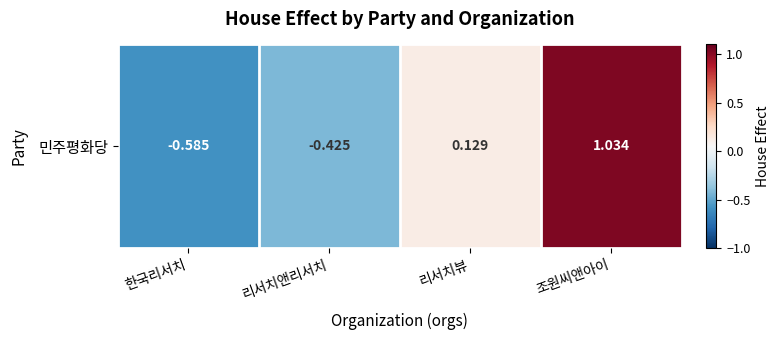

What is the greatest value displayed?

1.0